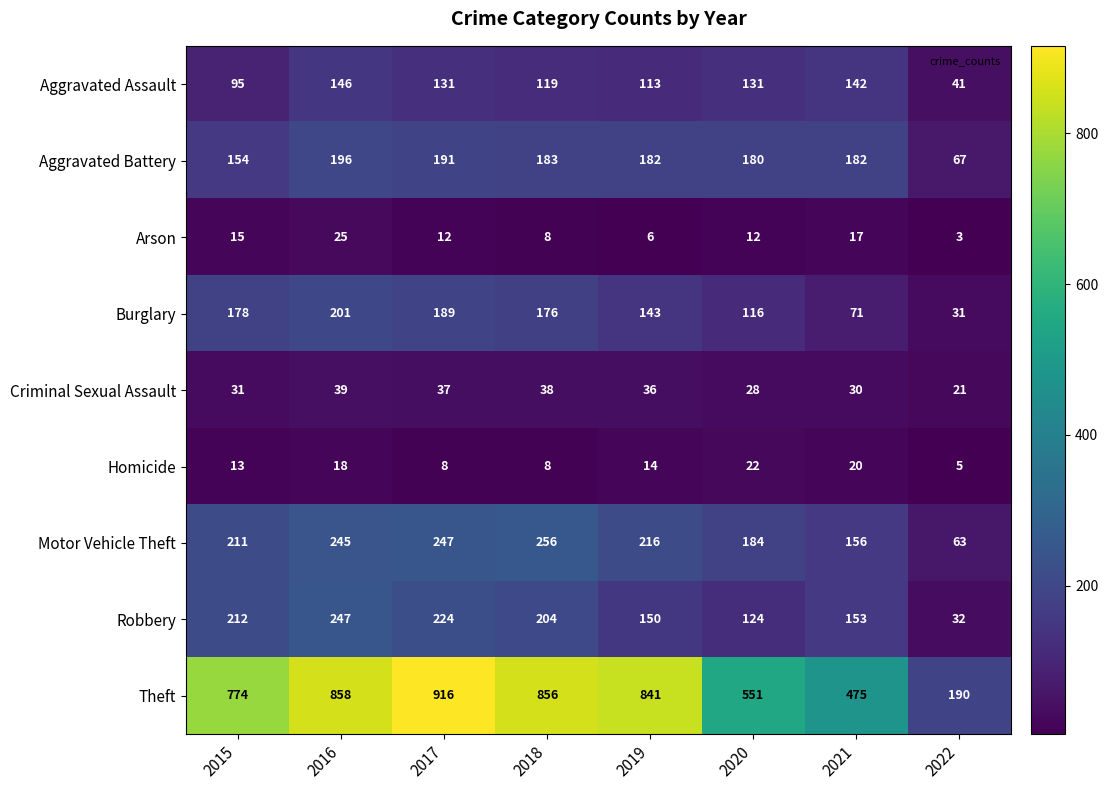

What is the smallest value displayed?

3